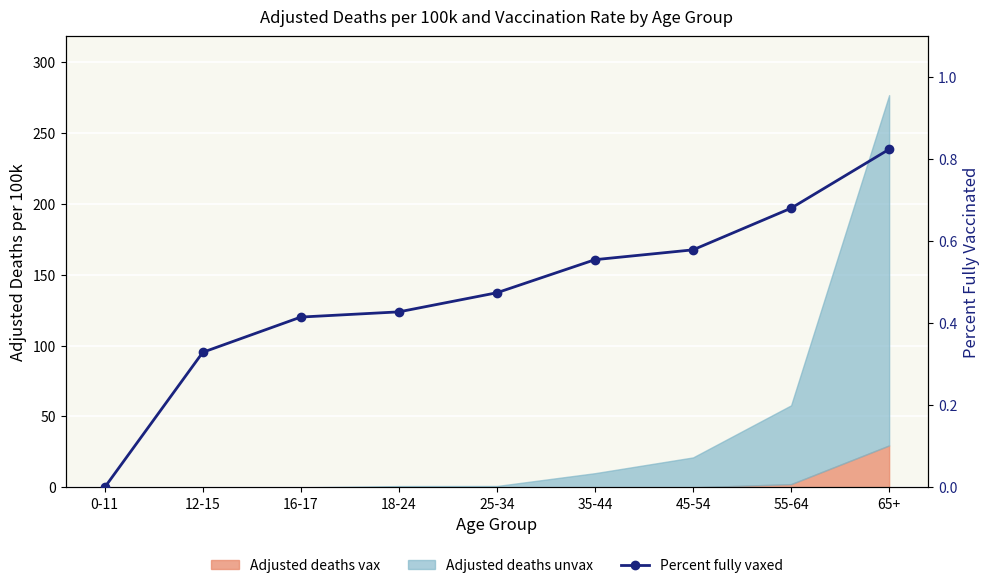

What is the sum of the values at 65+ and 35-44?

1.4